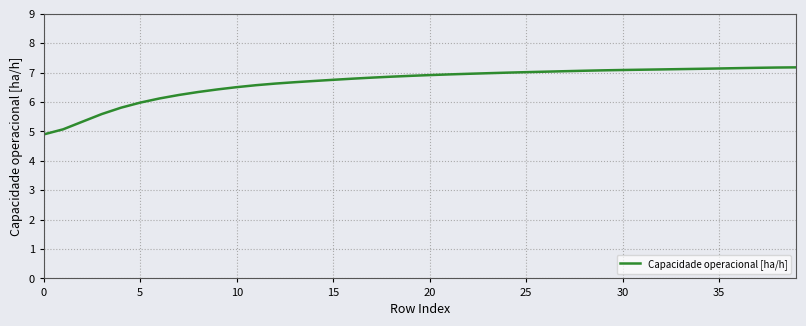

How many lines are shown in the chart?

1